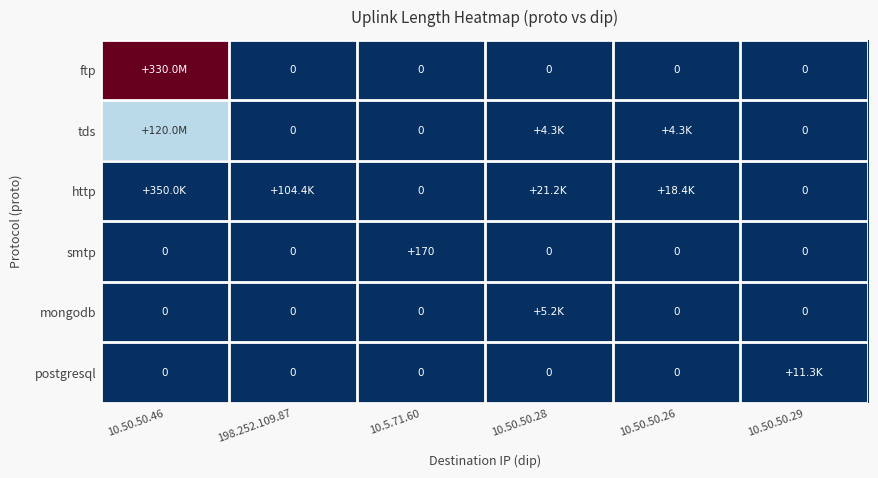

The ftp series shows -1.4 at 10.50.50.29. True or false?

False